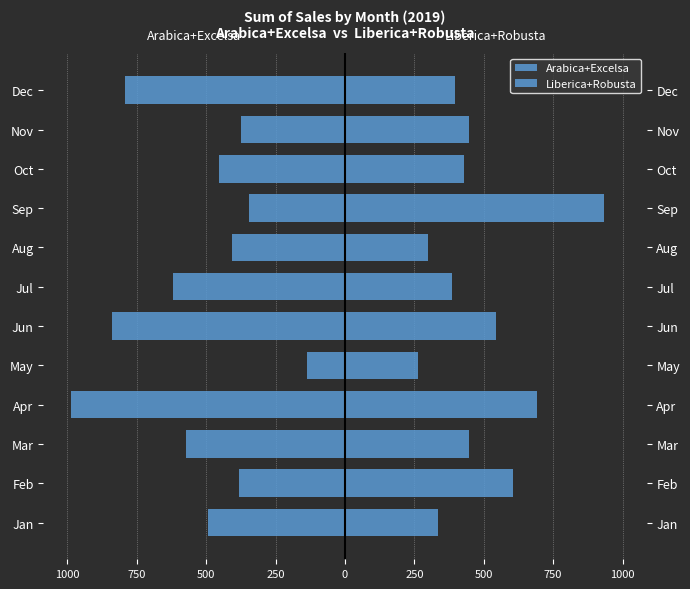

Between Feb and Apr, which series saw the biggest shift?

Arabica+Excelsa